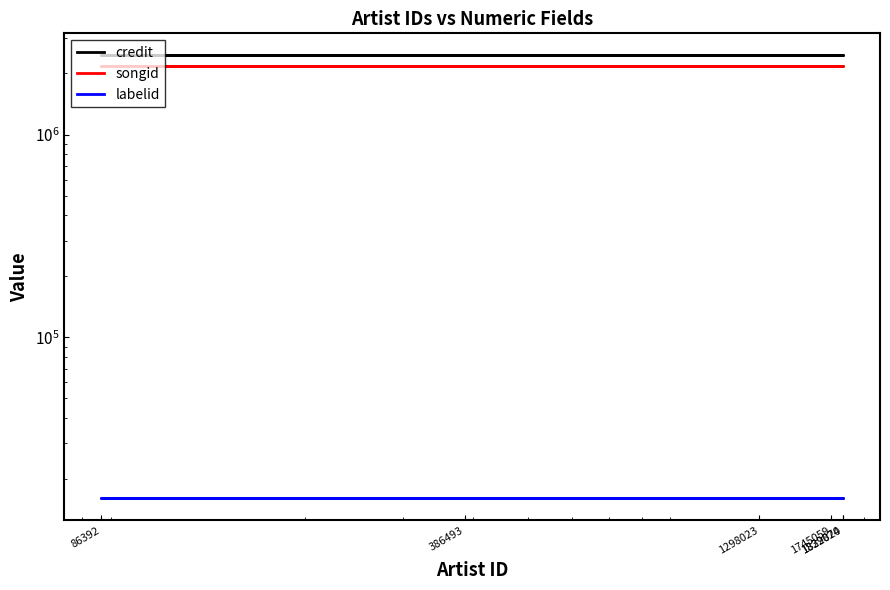

What is the smallest value displayed?

16092